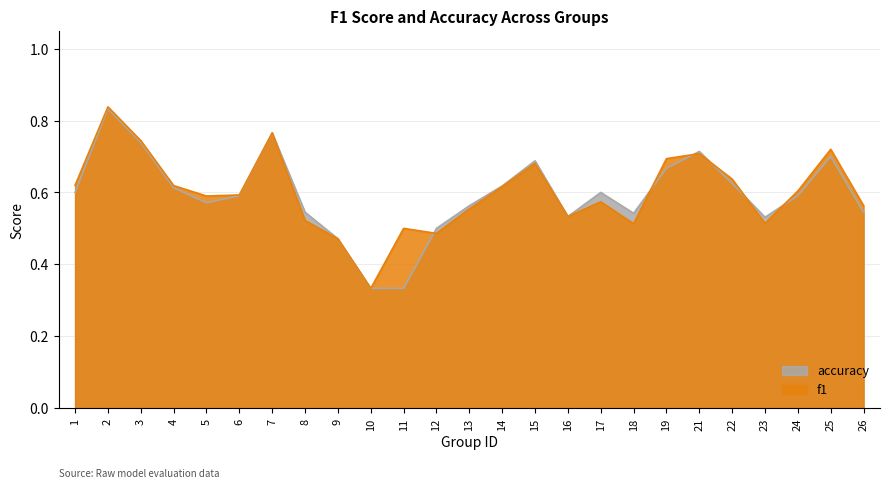

The accuracy series shows 0.5 at 23. True or false?

True